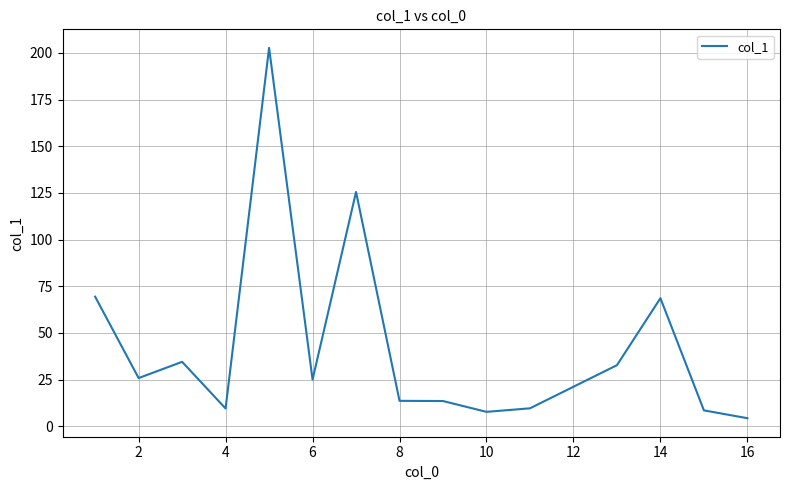

What is the greatest value displayed?

202.7